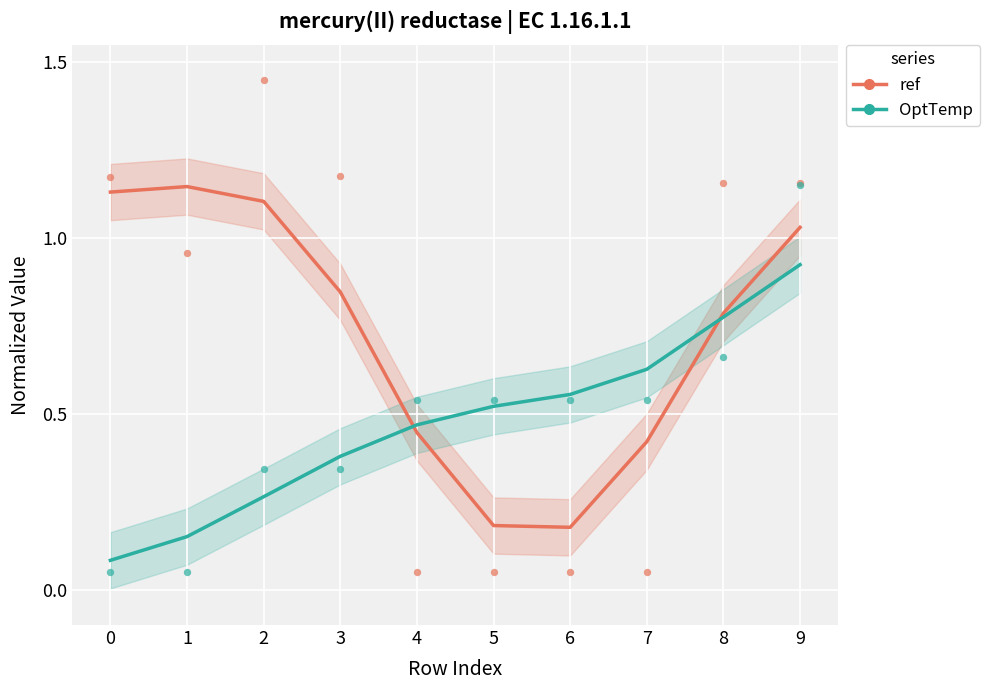

At how many categories does at least one series exceed 0?

10